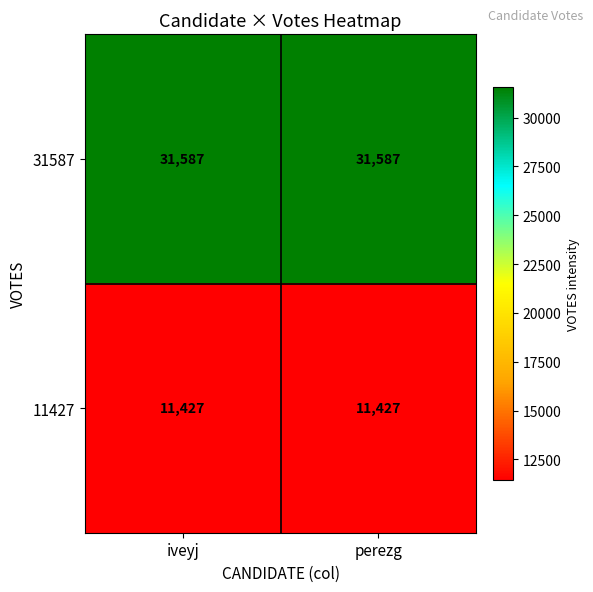

Rank the series by their maximum value, from lowest to highest.

11427, 31587